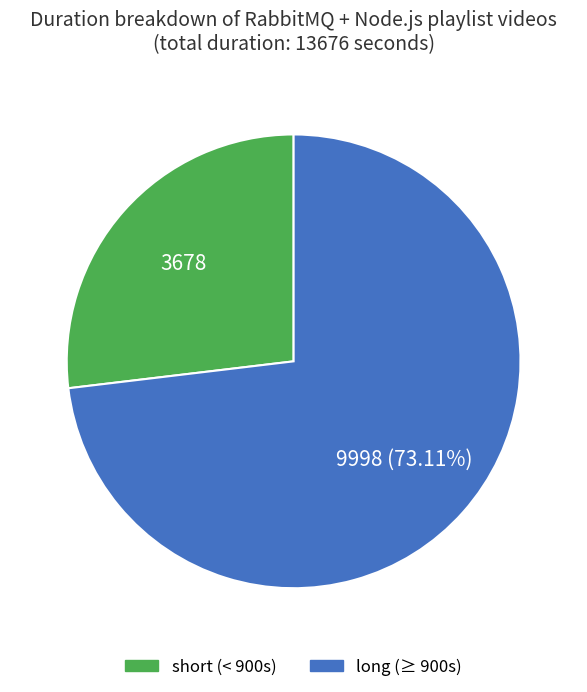

Is there a majority slice in this chart?

Yes